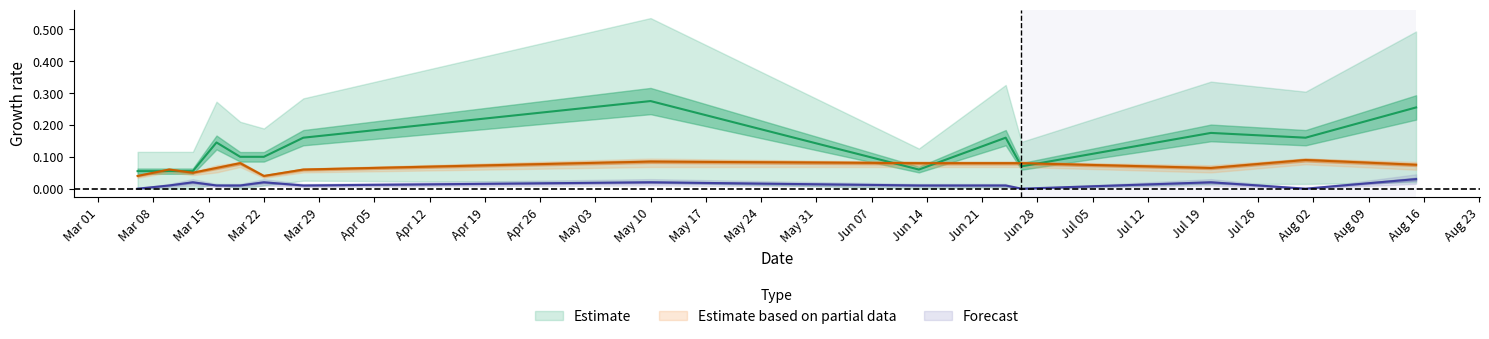

At how many categories does at least one series exceed 0?

14